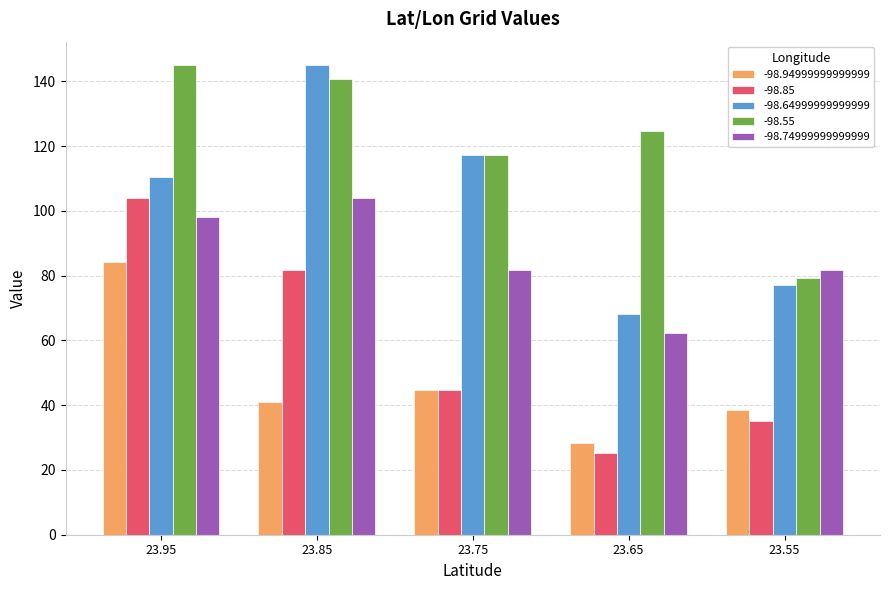

What are all the series names shown in the legend?

-98.94999999999999, -98.85, -98.64999999999999, -98.55, -98.74999999999999